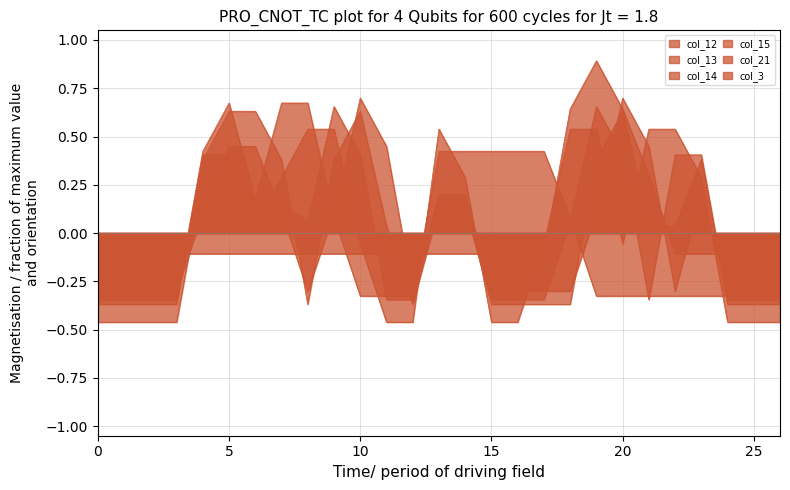

In col_21, how many points are higher than both neighbors (excluding endpoints)?

1